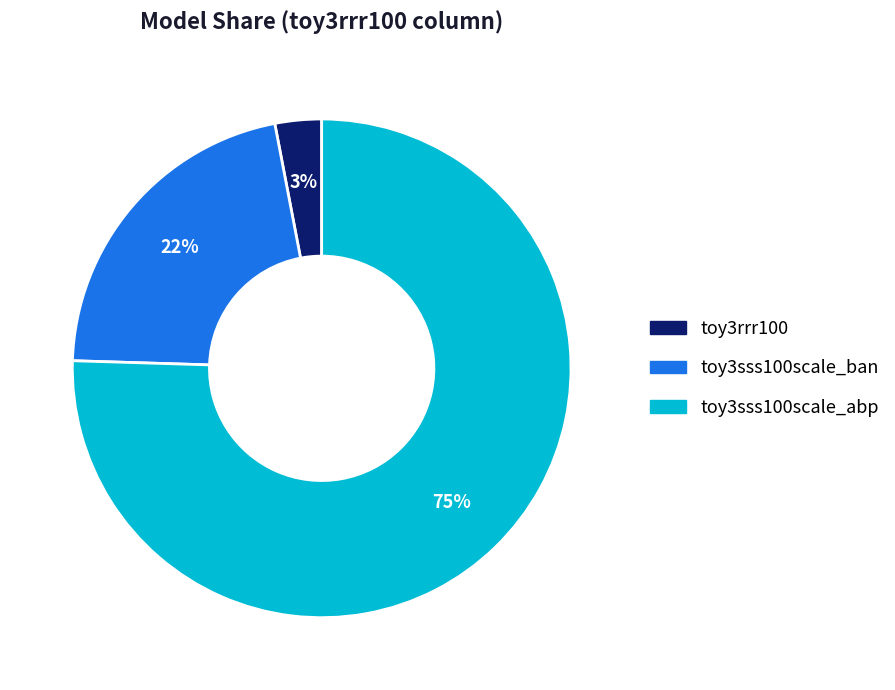

To the nearest percent, what is the difference between the toy3rrr100 and toy3sss100scale_abp slice percentages?

72%